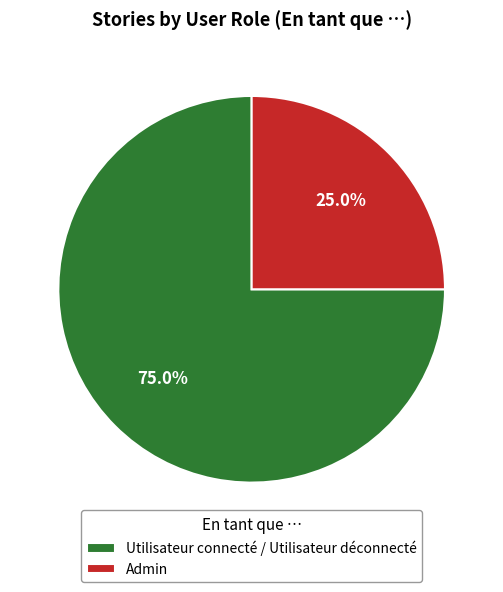

Rank the categories by value from lowest to highest.

Admin, Utilisateur connecté / Utilisateur déconnecté